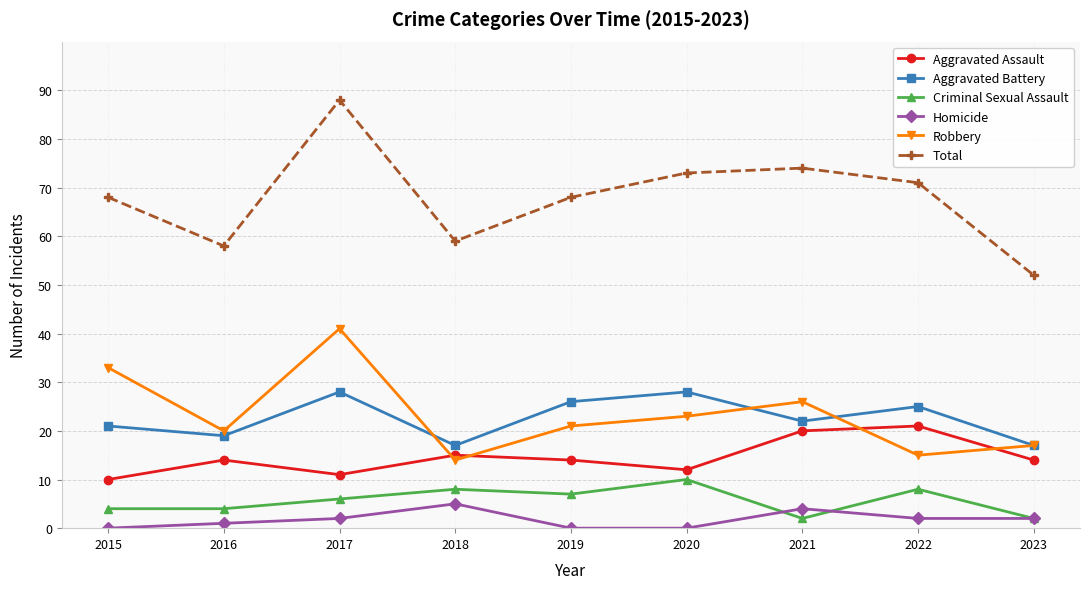

Where is Criminal Sexual Assault nearest to the value 6?

2017